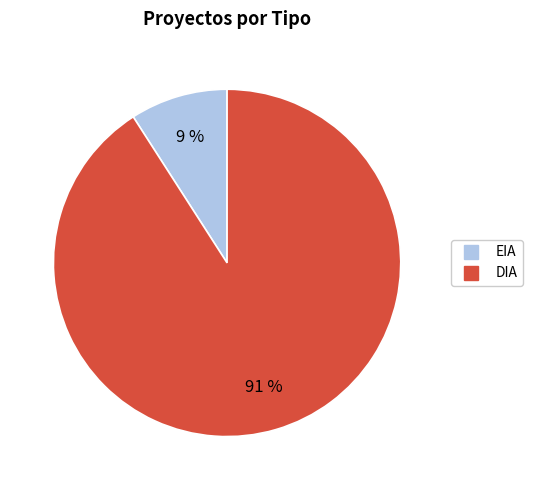

Combined, do DIA and EIA account for over 50%?

Yes